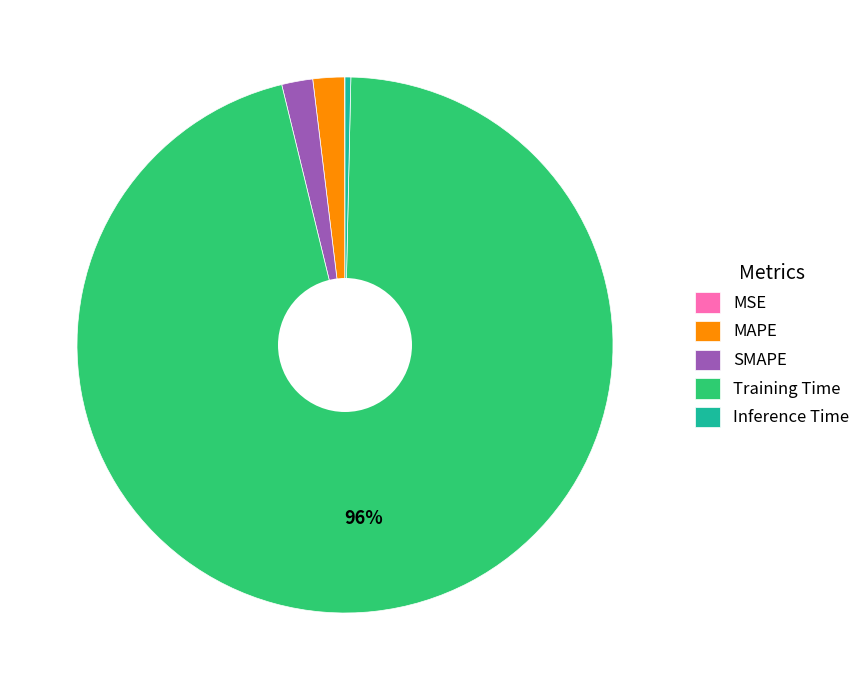

To the nearest percent, what is the difference between the largest and smallest slice percentages?

96%